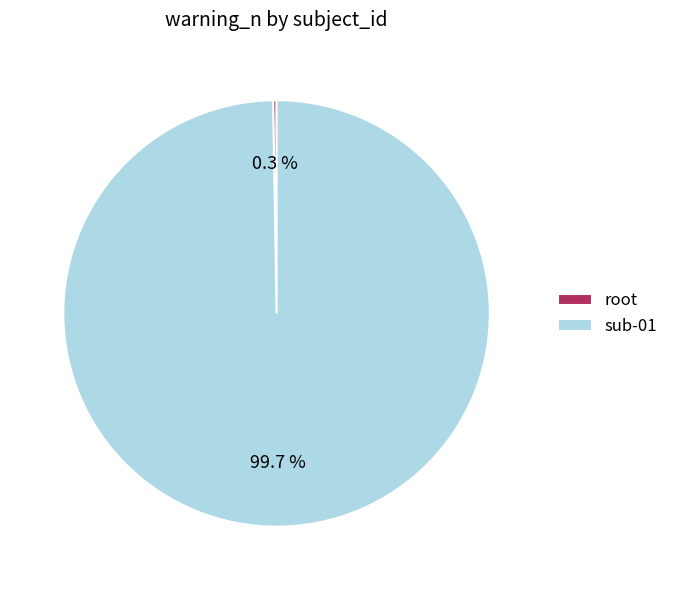

To the nearest percent, what percentage of the pie is sub-01?

100%